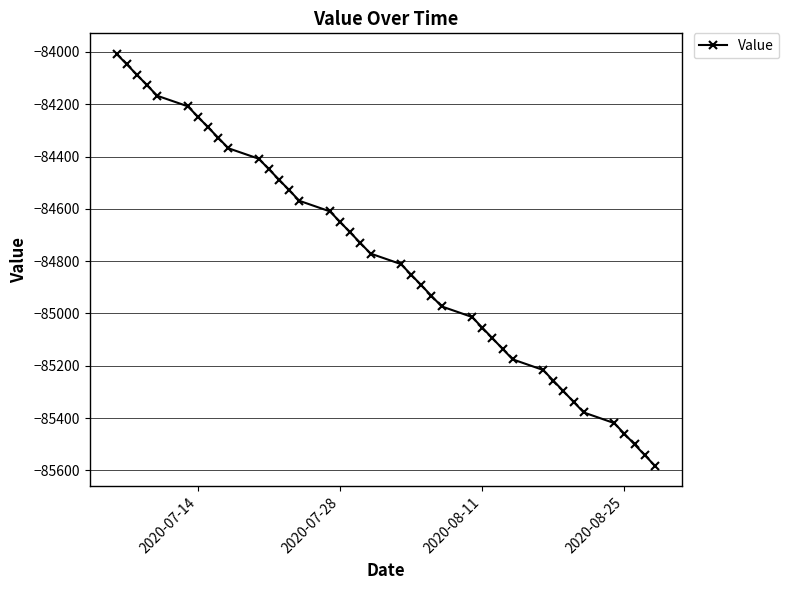

True or false: the data has more than 2 interior local peaks.

False